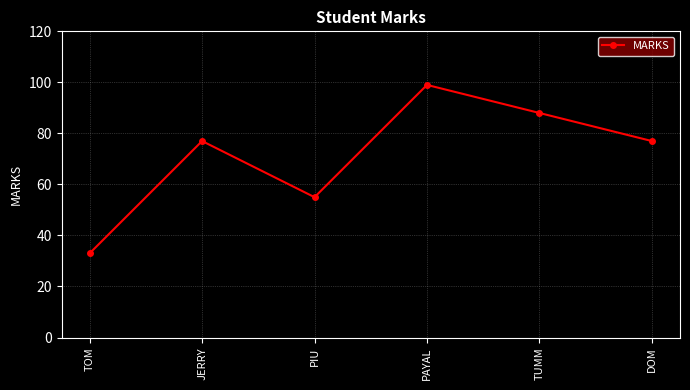

What is the change in value from JERRY to TUMM?

+11